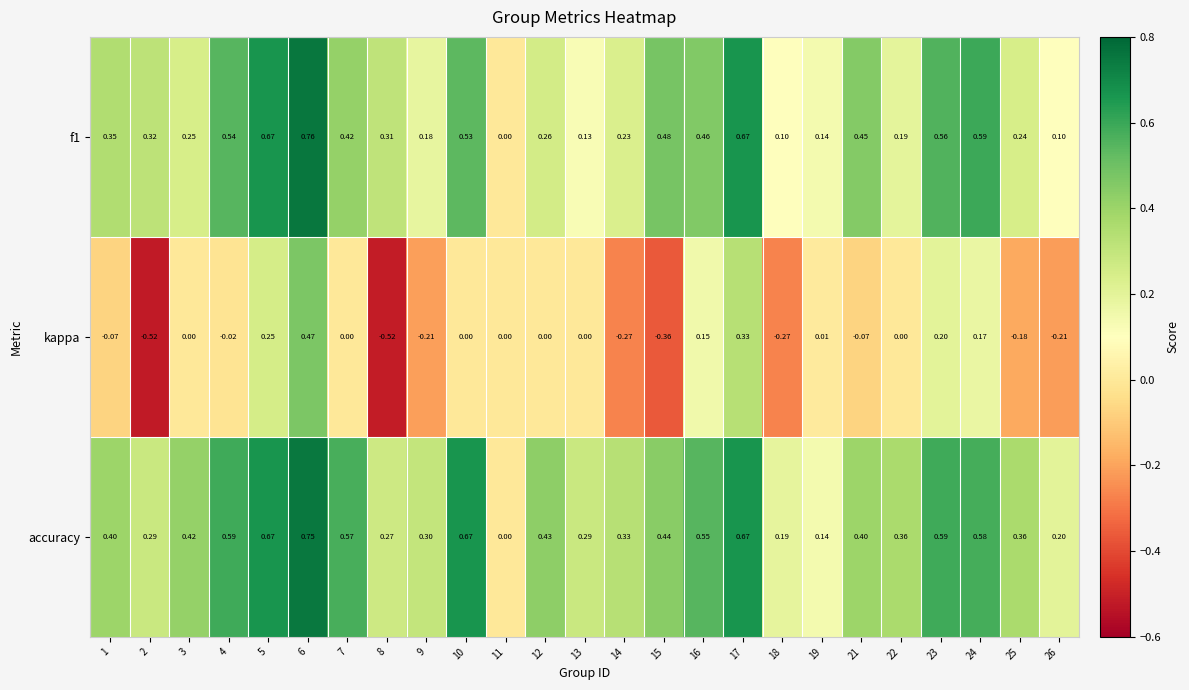

Which series has the largest total across all categories?

accuracy